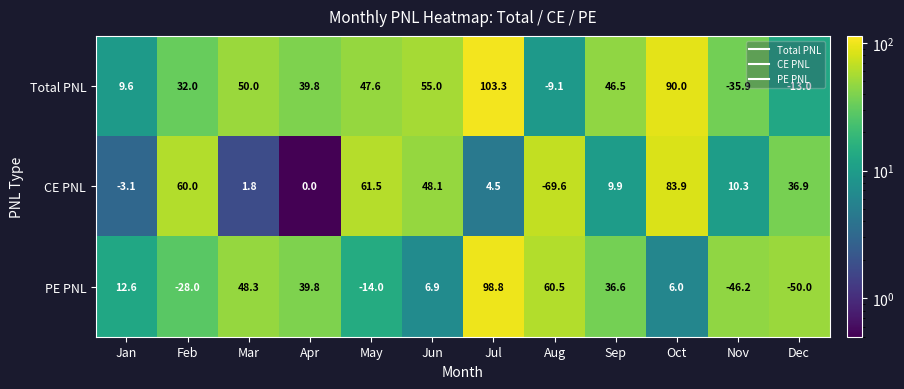

Between Jan and Oct, which series saw the biggest shift?

CE PNL